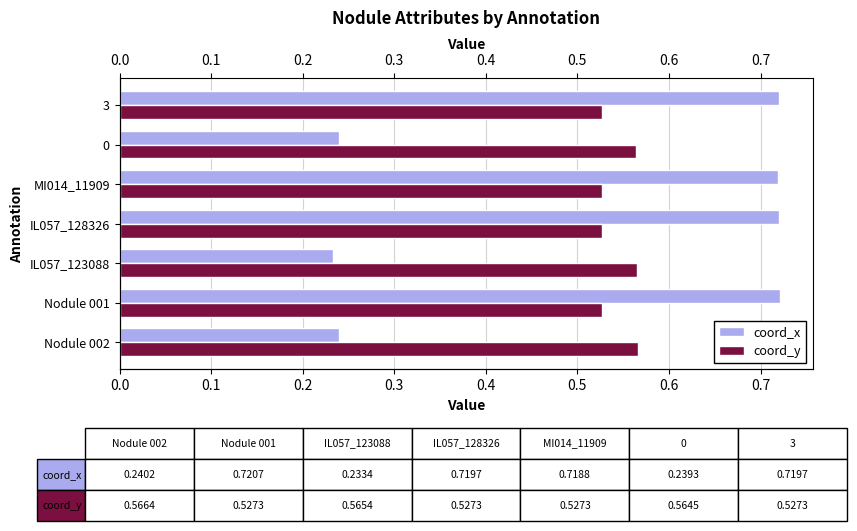

What are all the series names shown in the legend?

coord_x, coord_y